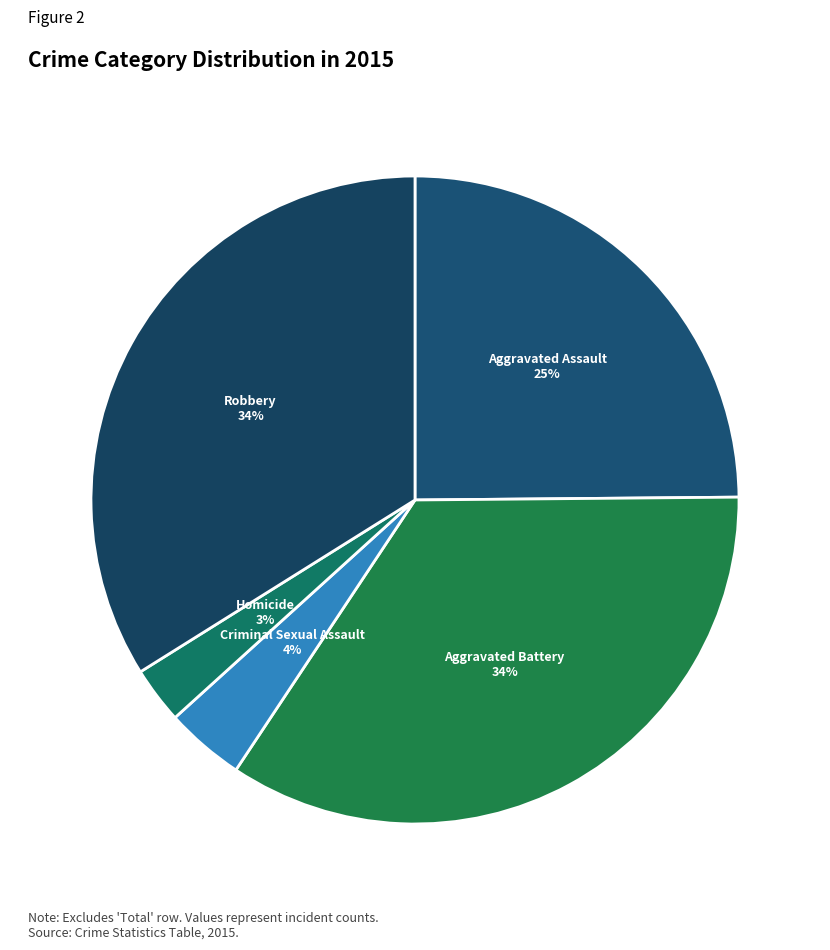

True or false: Aggravated Battery accounts for 49% of the total.

False